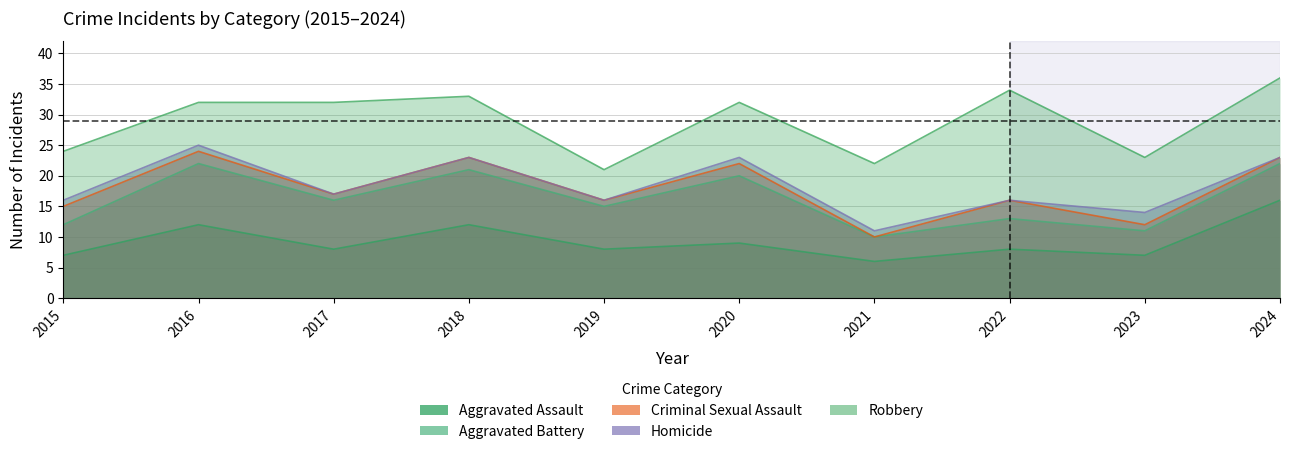

Which series has the largest range (max minus min)?

Robbery